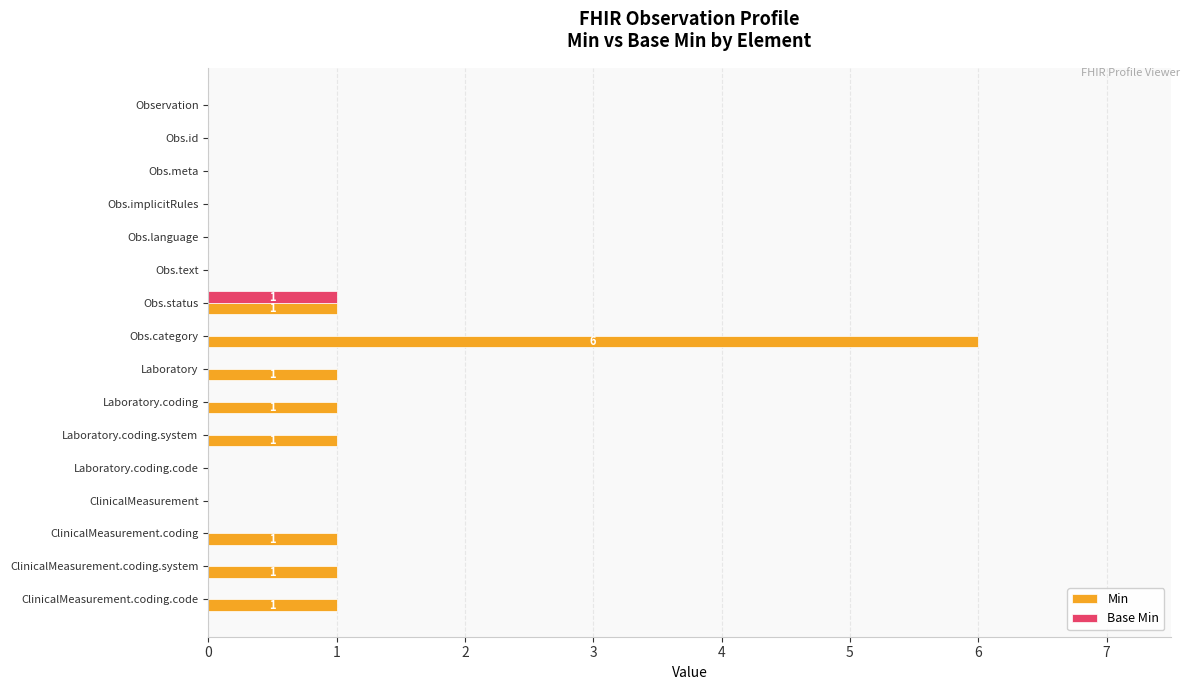

What is the maximum value shown in the chart?

6